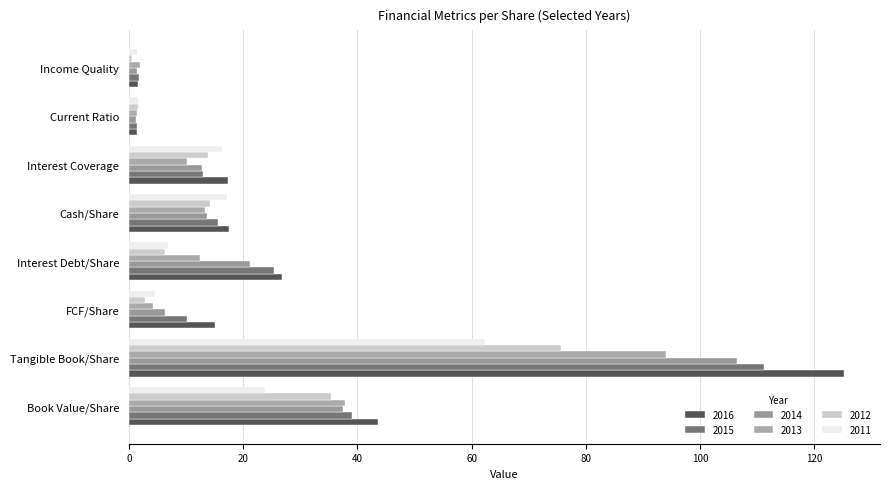

How many data points in 2011 are less than 16?

4